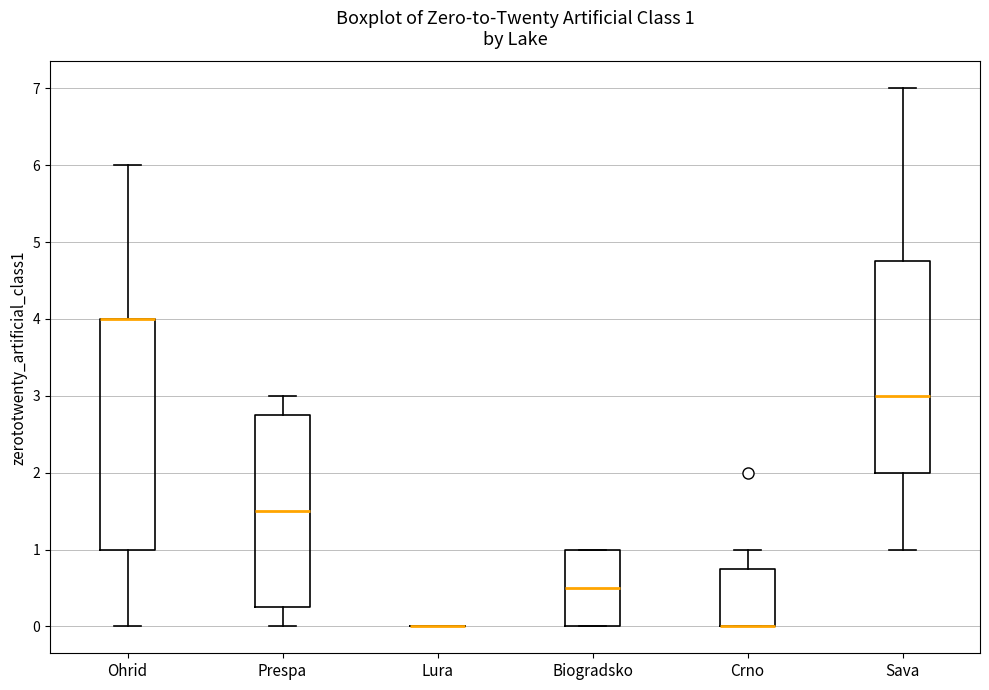

Comparing the boxes themselves (not the whiskers), which one is the tallest?

Ohrid